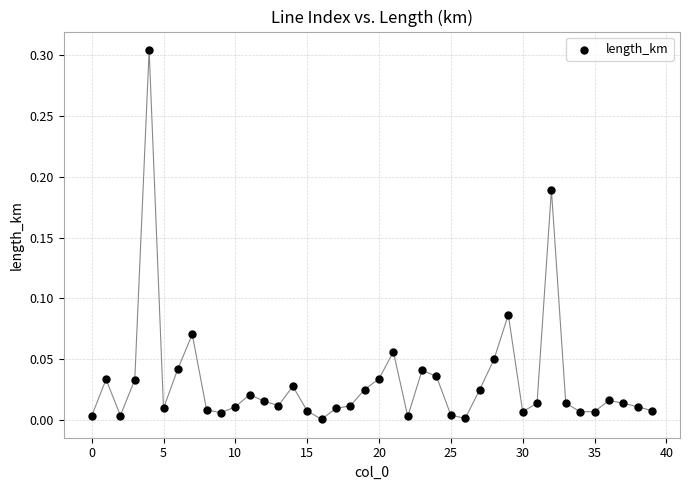

How many data points are displayed?

40